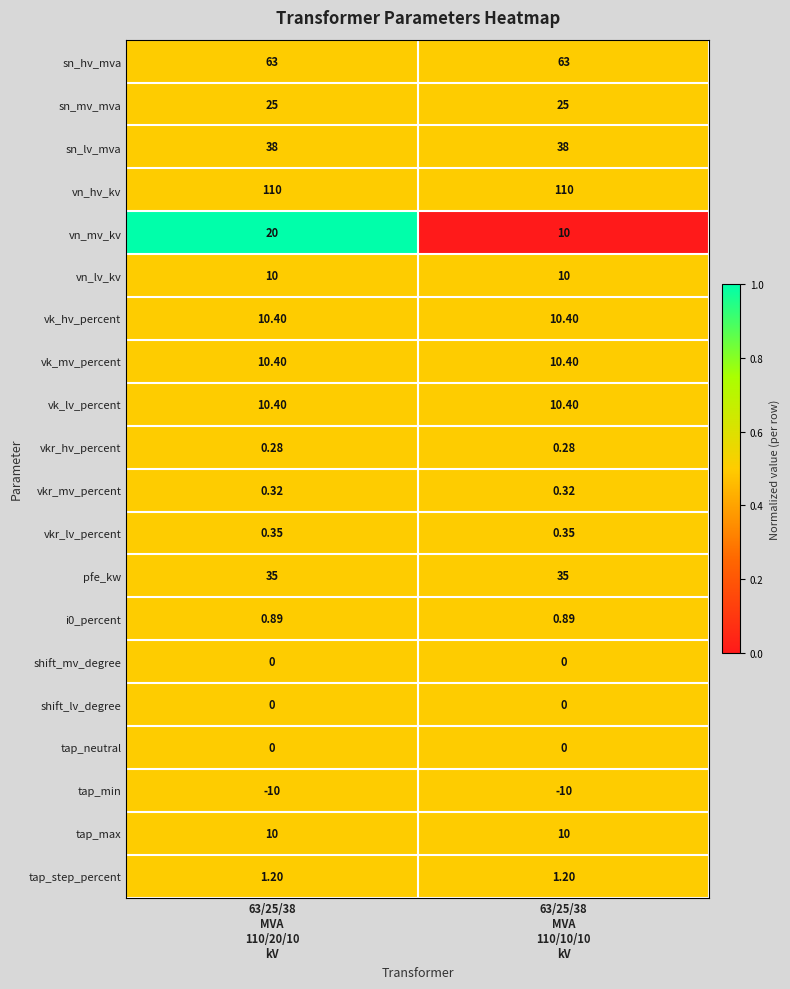

What is the difference between the highest and lowest values at 63/25/38
MVA
110/10/10
kV?

120.0